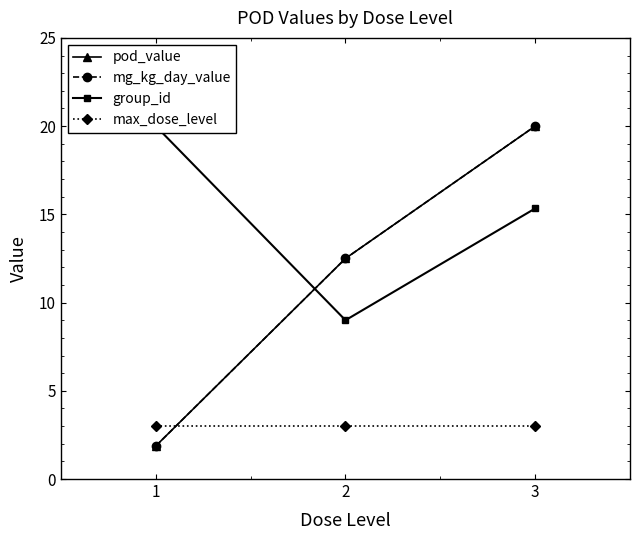

The value of max_dose_level at 2 is 3.0. True or false?

True